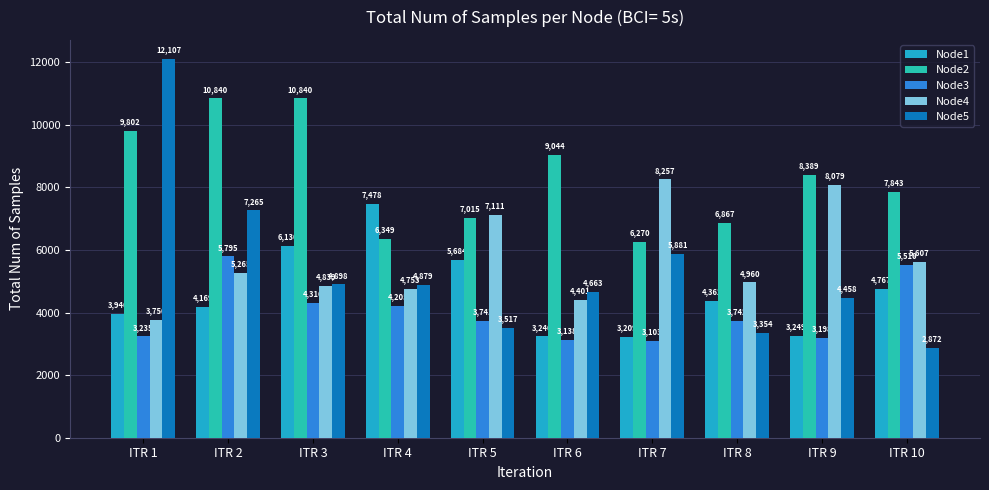

What are all the series names shown in the legend?

Node1, Node2, Node3, Node4, Node5